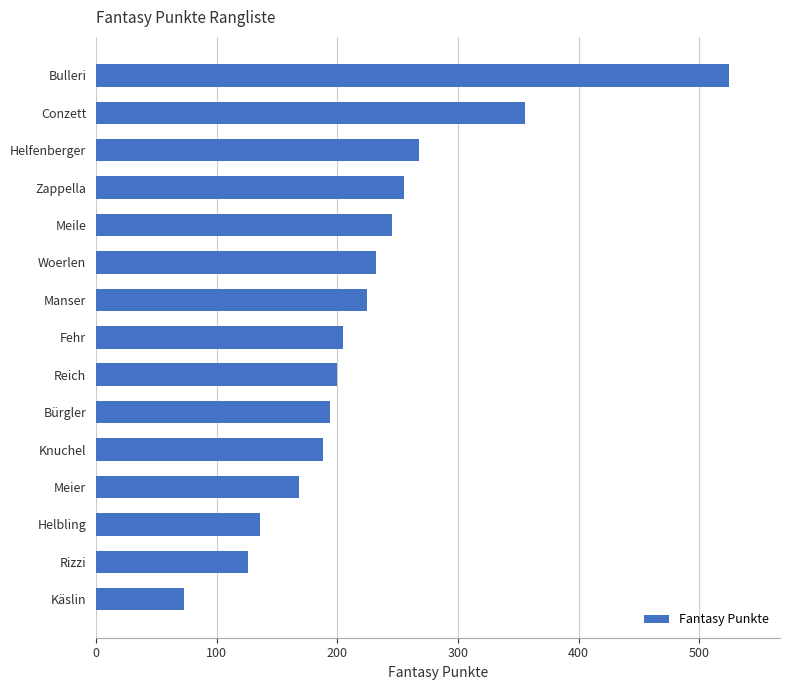

The value at Fehr is 330. True or false?

False